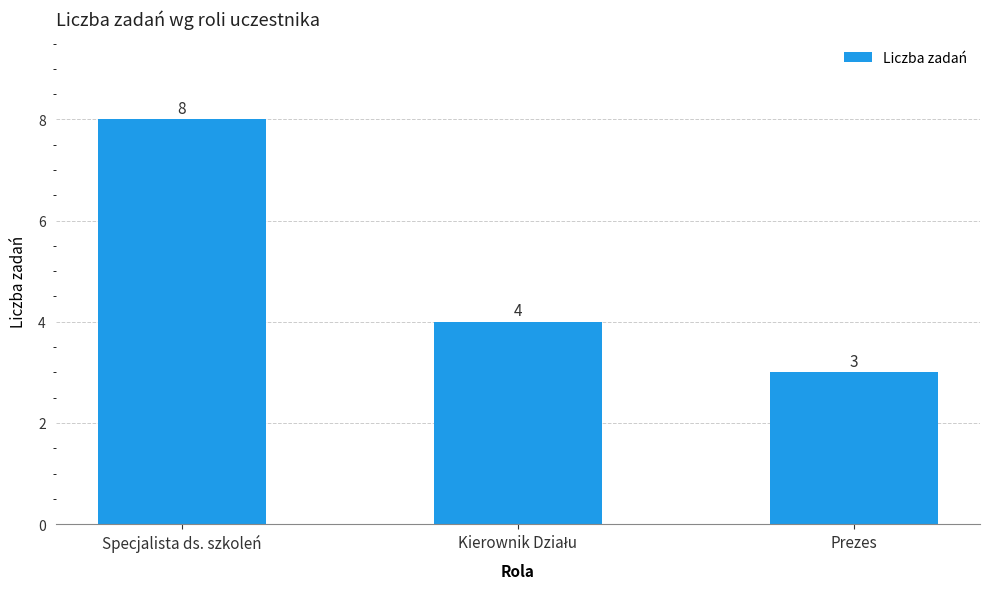

Approximately how many times larger is the value at Prezes compared to Specjalista ds. szkoleń?

0.4